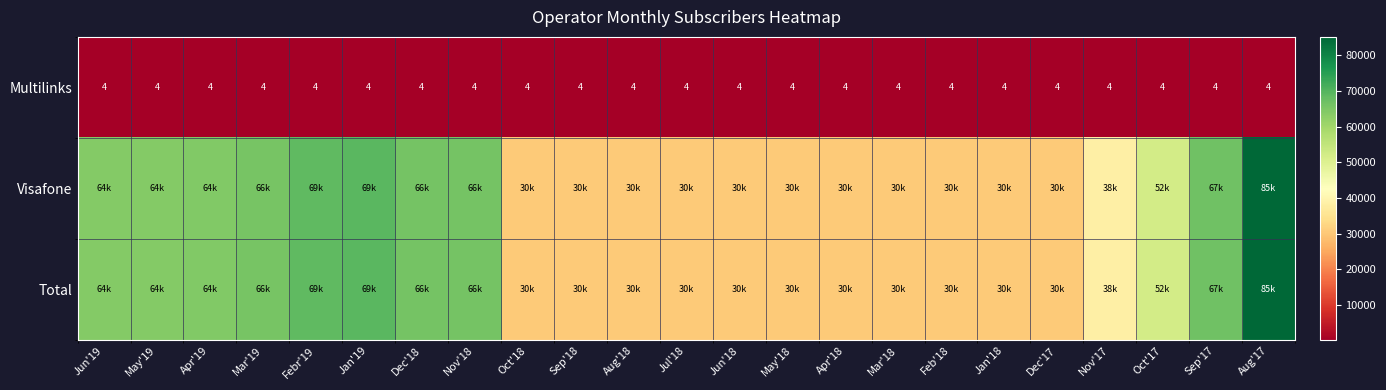

True or false: Multilinks has a value of 4 at Jun'18.

True